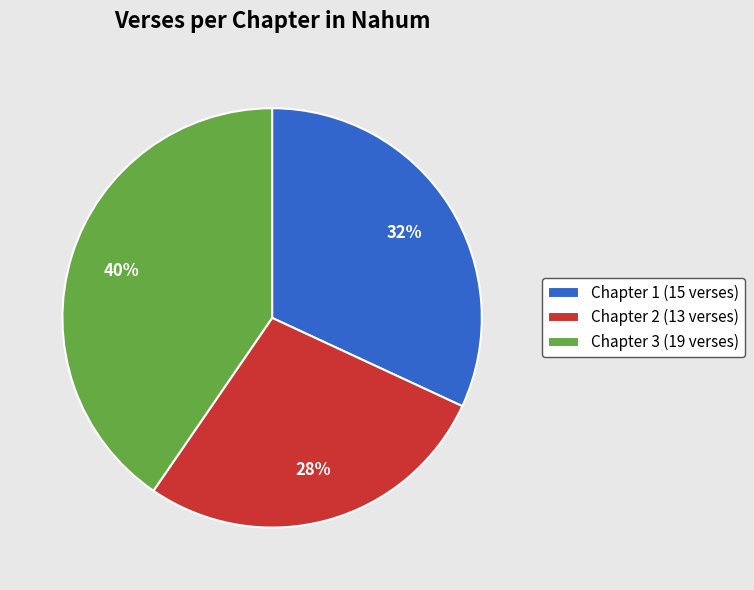

Is Chapter 3 the majority of the pie?

No